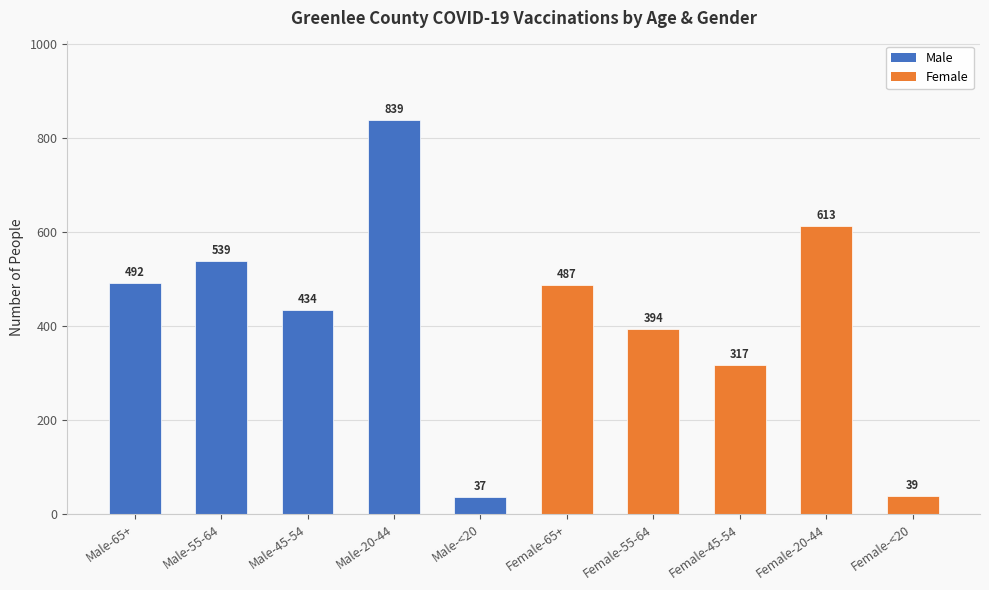

Reading right to left, extract all data points from this chart.

Female-<20=39	Female-20-44=613	Female-45-54=317	Female-55-64=394	Female-65+=487	Male-<20=37	Male-20-44=839	Male-45-54=434	Male-55-64=539	Male-65+=492